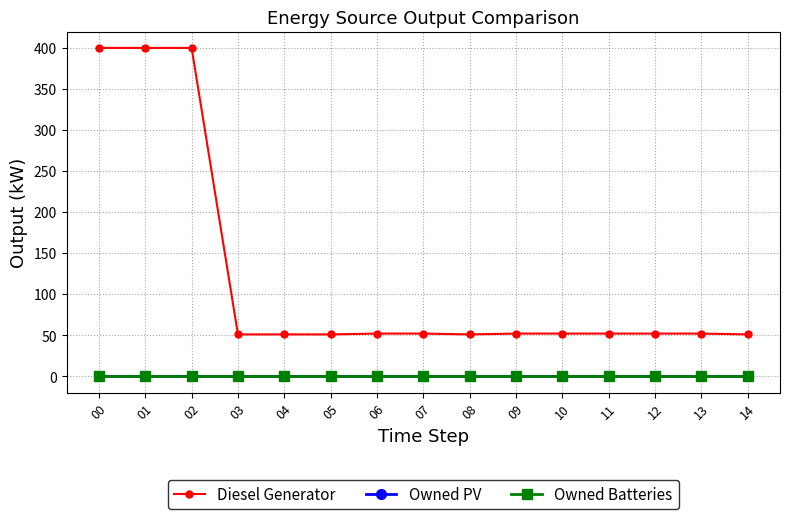

Is this an area chart (filled region under the line)?

No